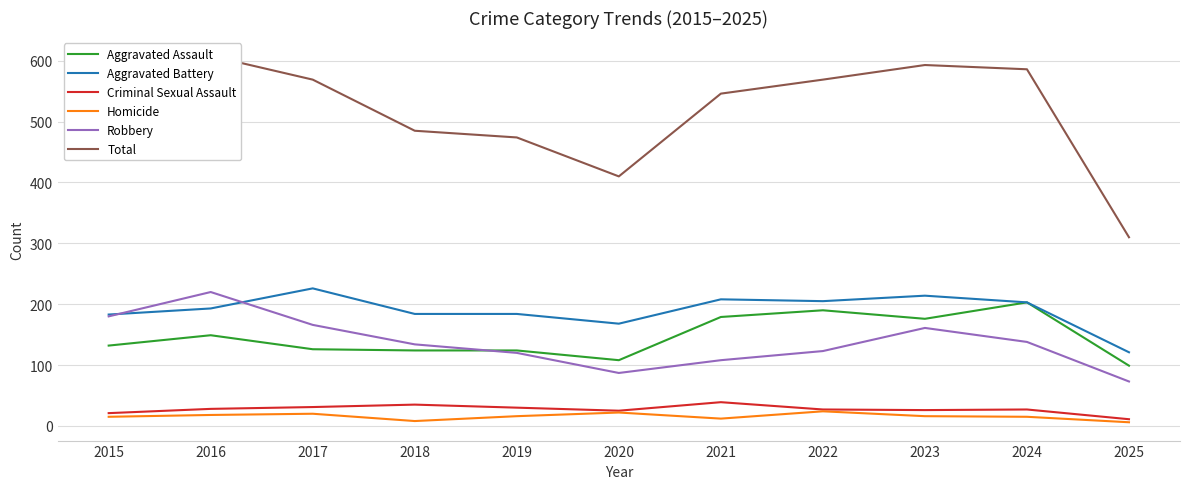

True or false: Total has a value of 485 at 2018.

True